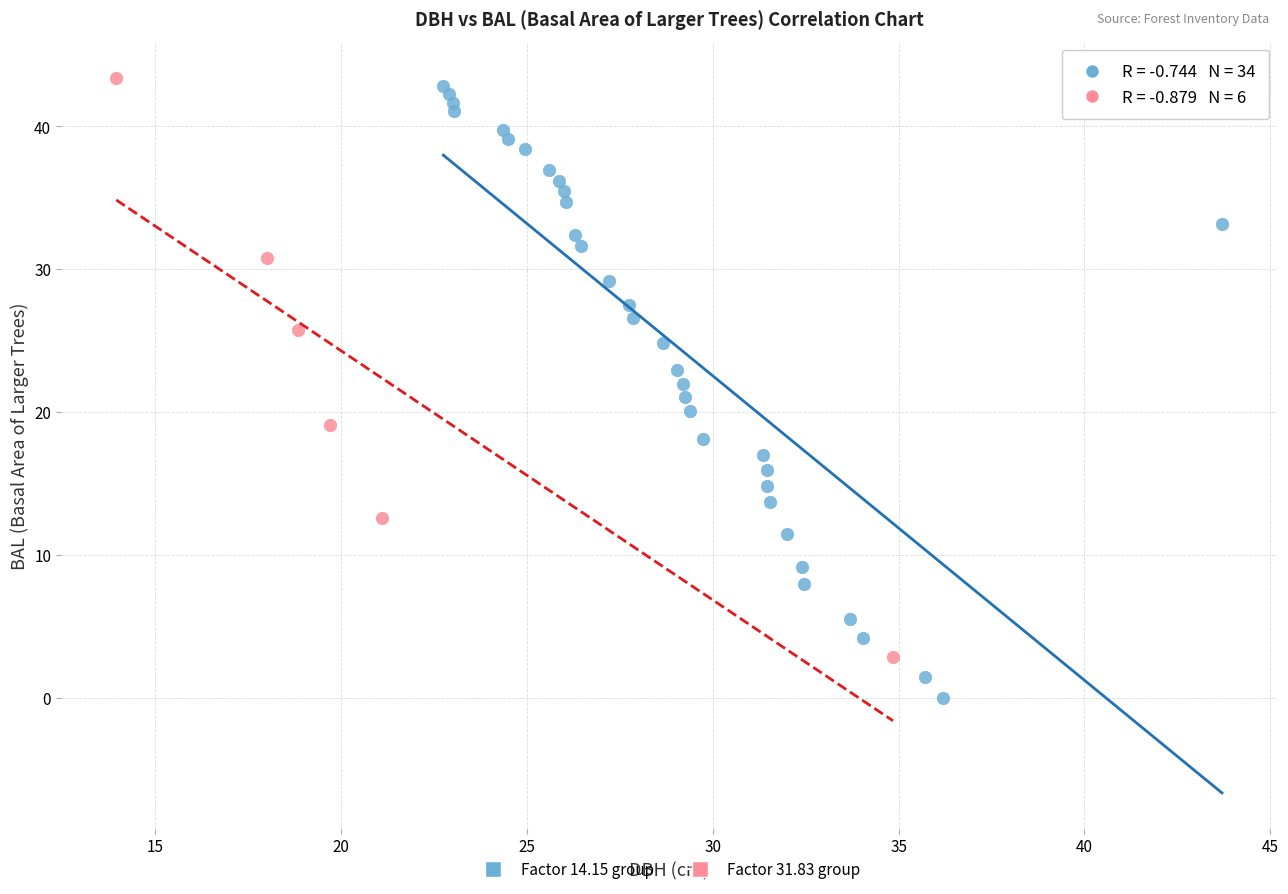

Which series has the largest Y range (max minus min)?

Factor 14.15 group